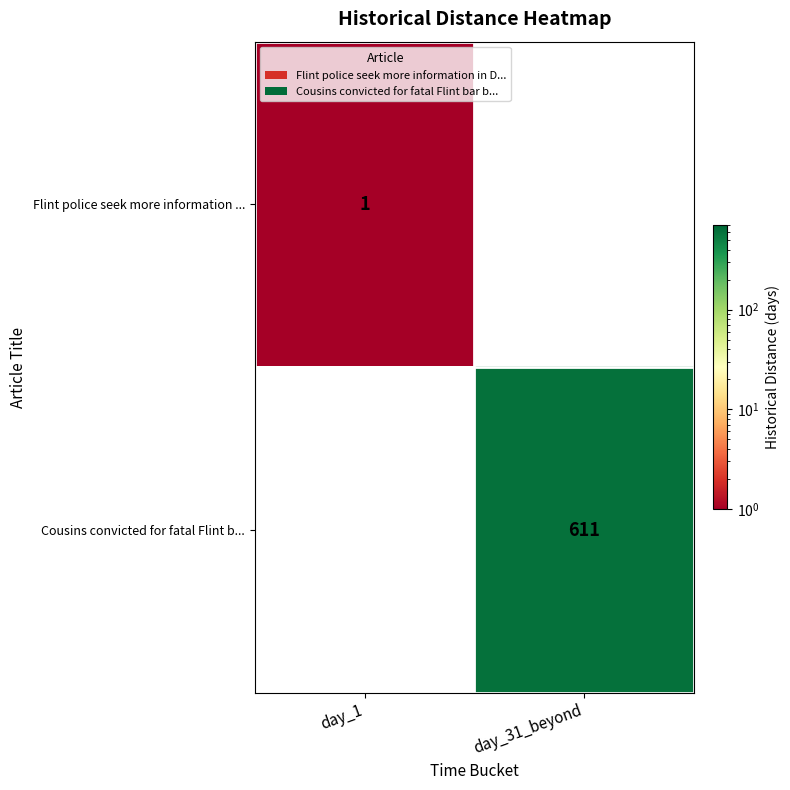

The value of Flint police seek more information ... at day_1 is 1. True or false?

True